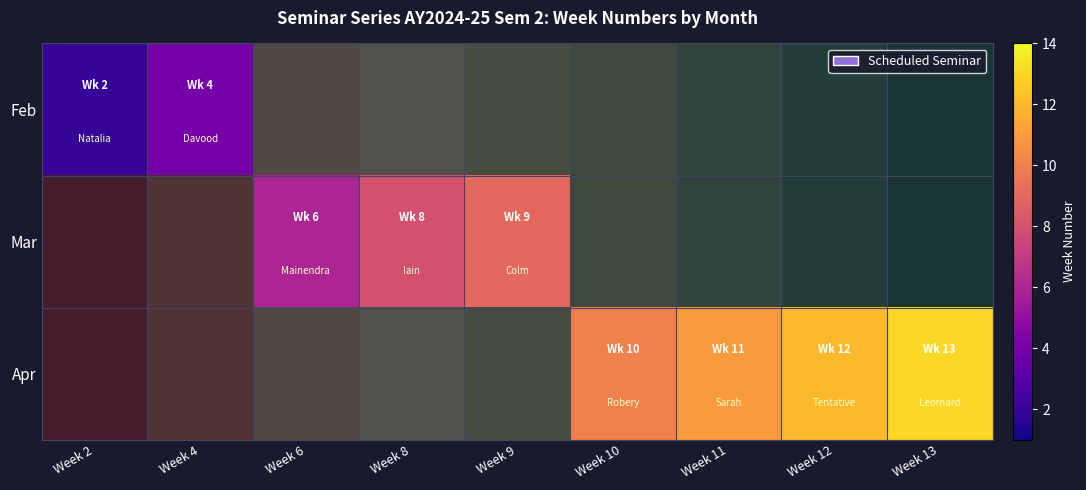

Is it true that Feb equals 6.1 at Week 4?

False